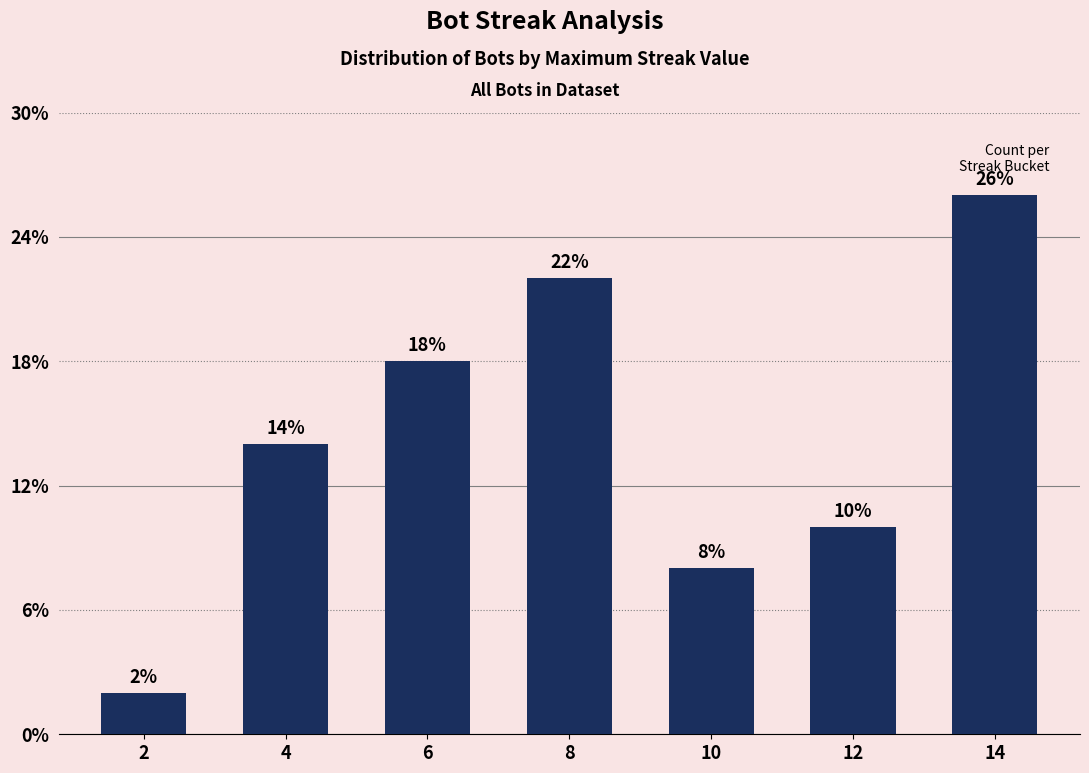

Are the bars horizontal?

No